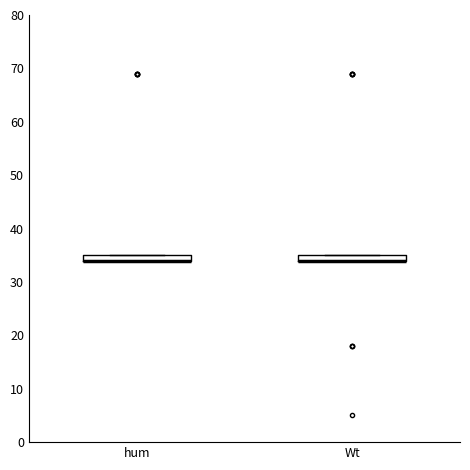

Where is the lower edge of the box for hum on the y-axis? The values are not printed on the chart, so give them approximately, as read against the axis.

34